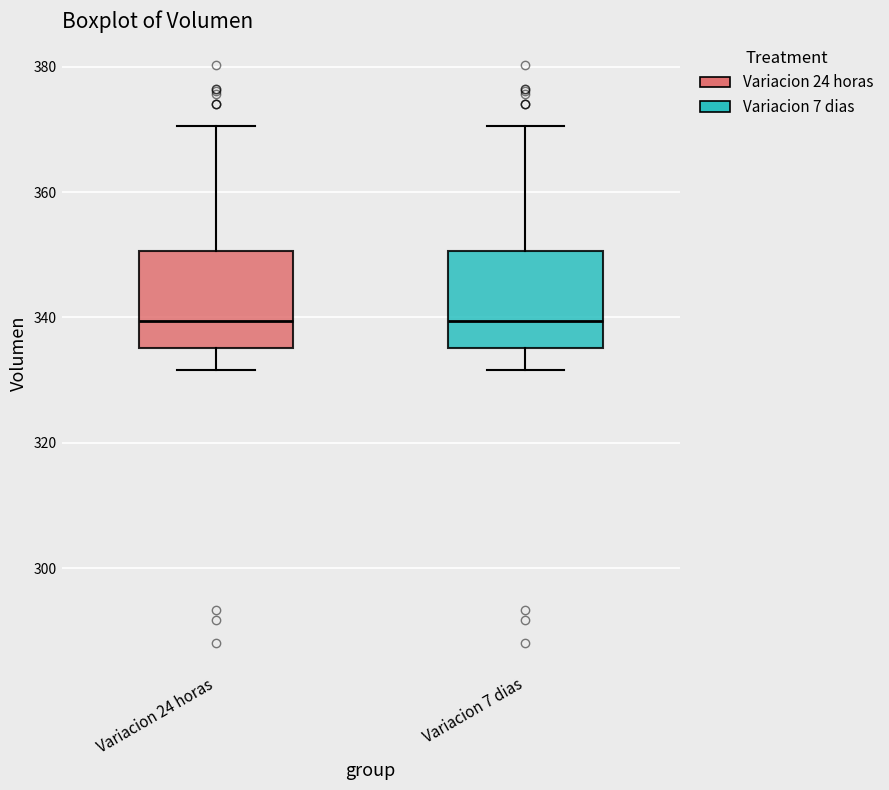

Where is the upper edge of the box for Variacion 7 dias on the y-axis? The values are not printed on the chart, so give them approximately, as read against the axis.

350